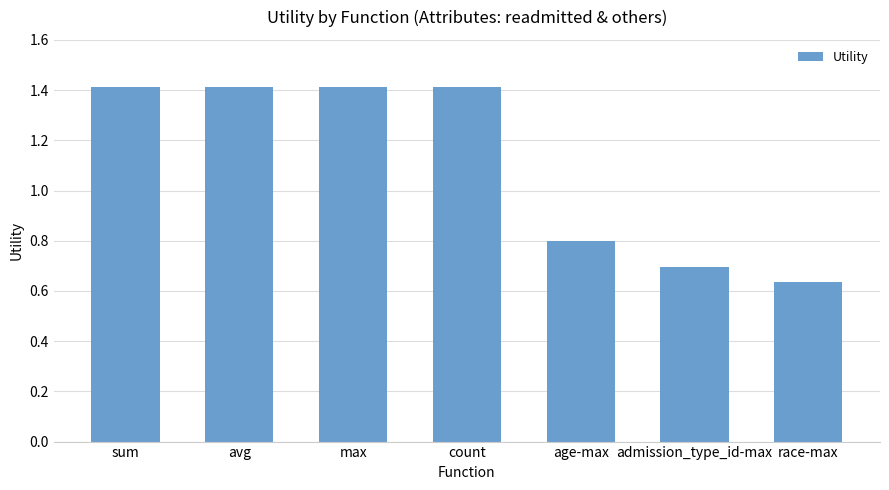

What is the approximate value at admission_type_id-max?

0.7